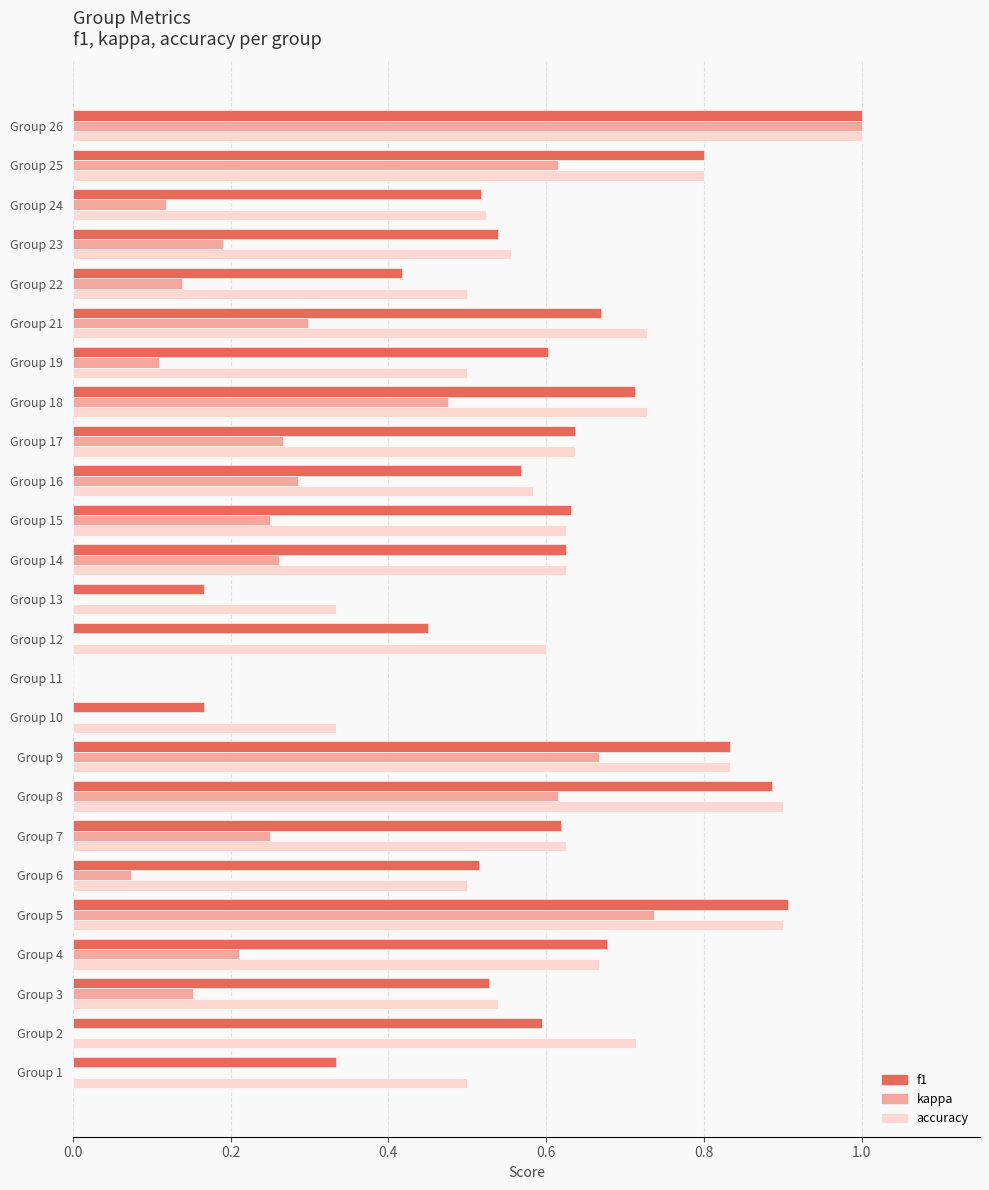

The accuracy series shows 0.9 at Group 7. True or false?

False